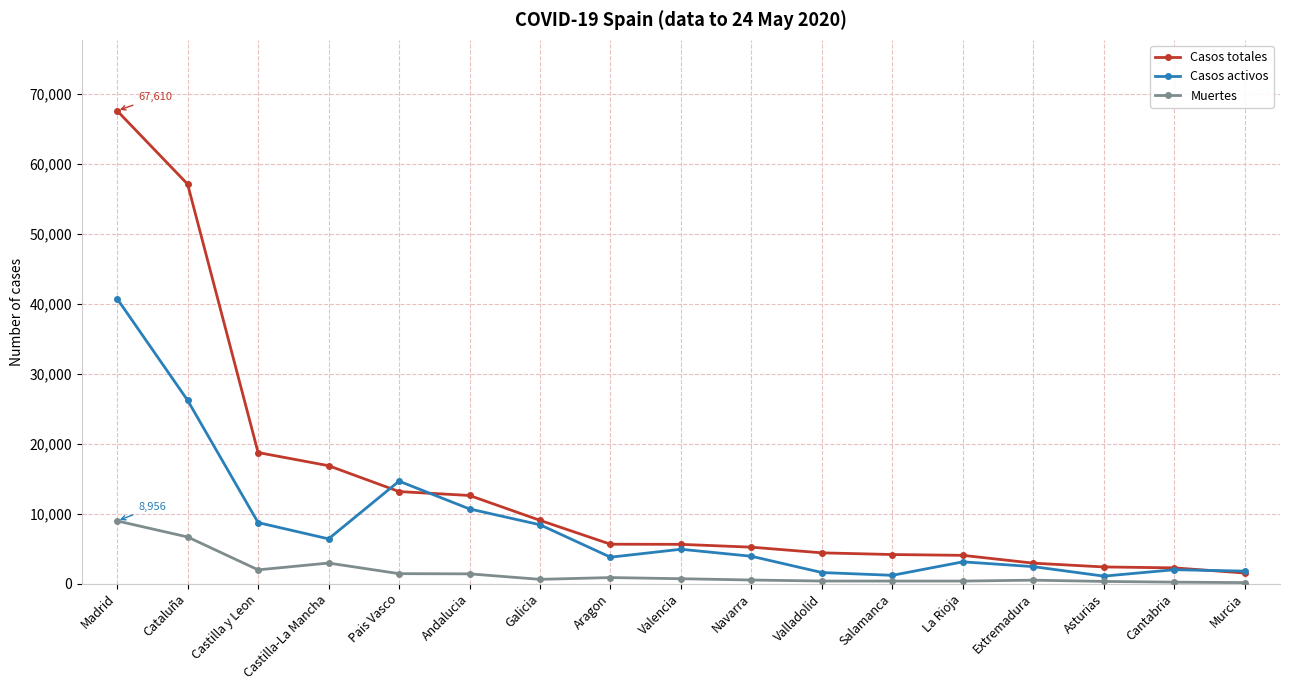

What is the value of the Muertes point at the 2nd from the left?

6663